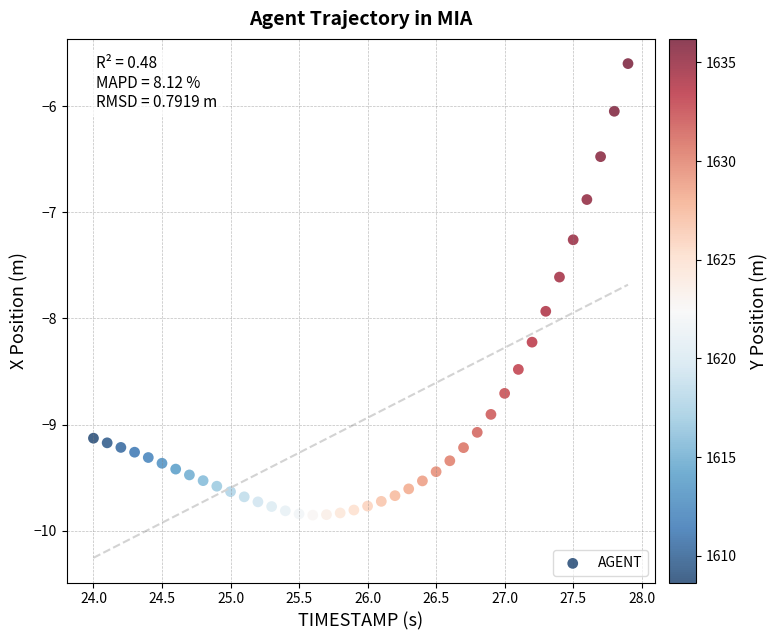

What Y value in the scatter plot is closest to -7?

-6.9